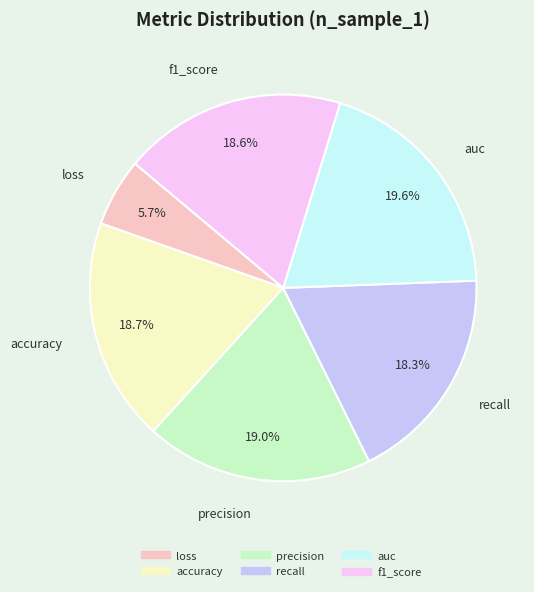

How many slices are in this pie chart?

6